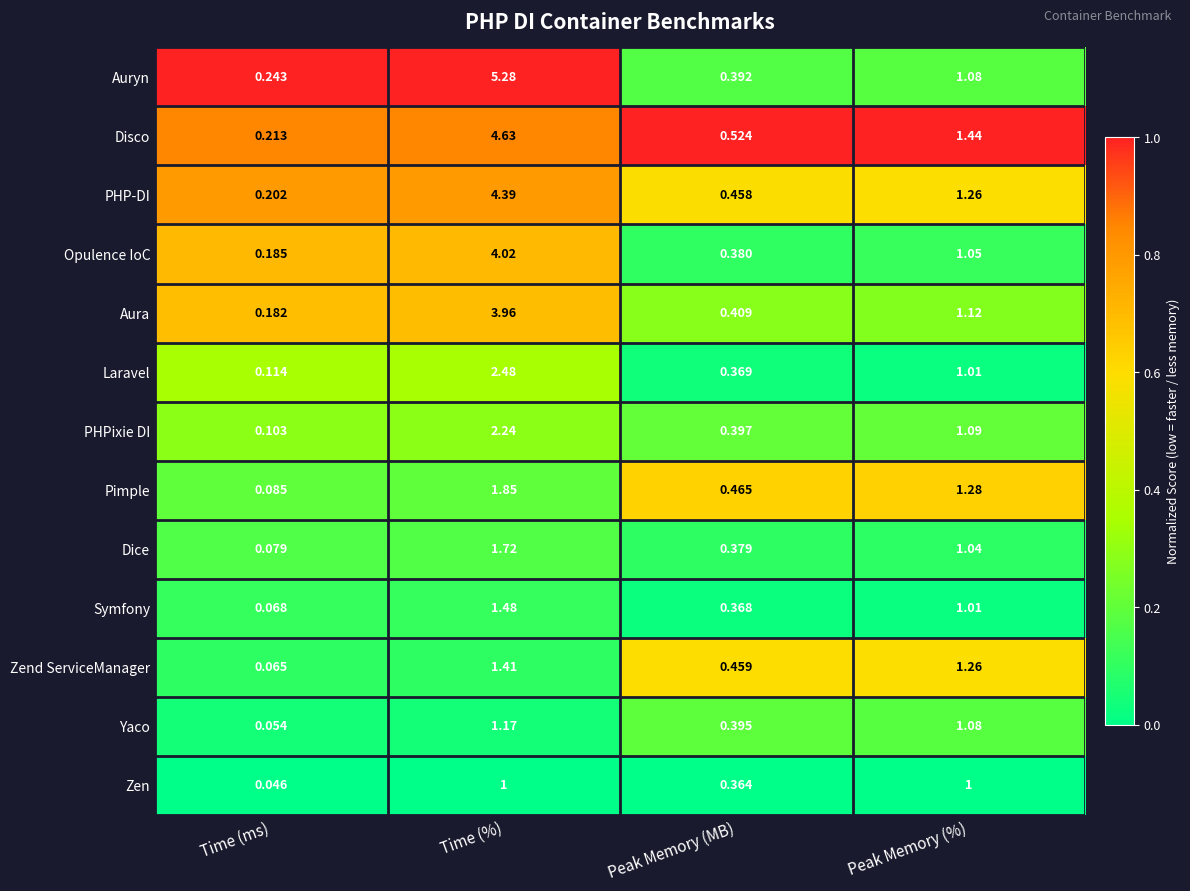

Which series has the widest spread of values?

Auryn